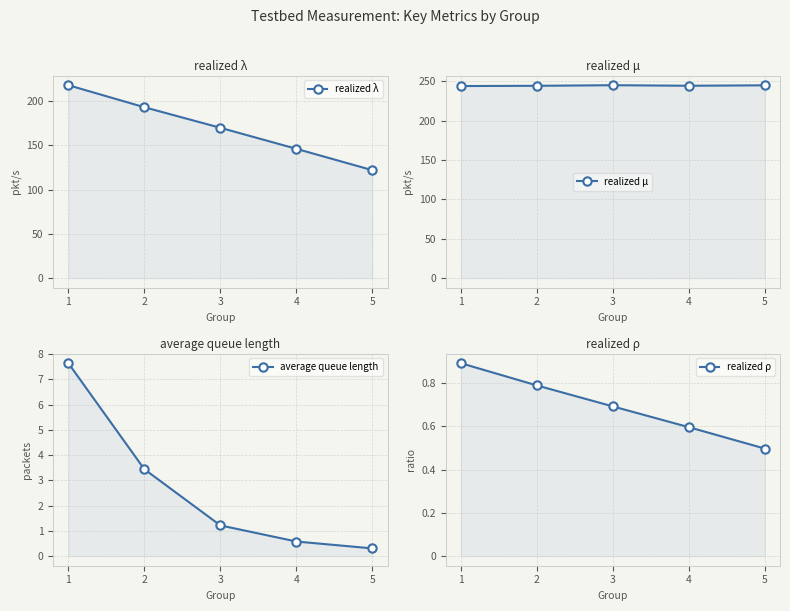

What are all the series names shown in the legend?

realized λ, realized μ, average queue length, realized ρ